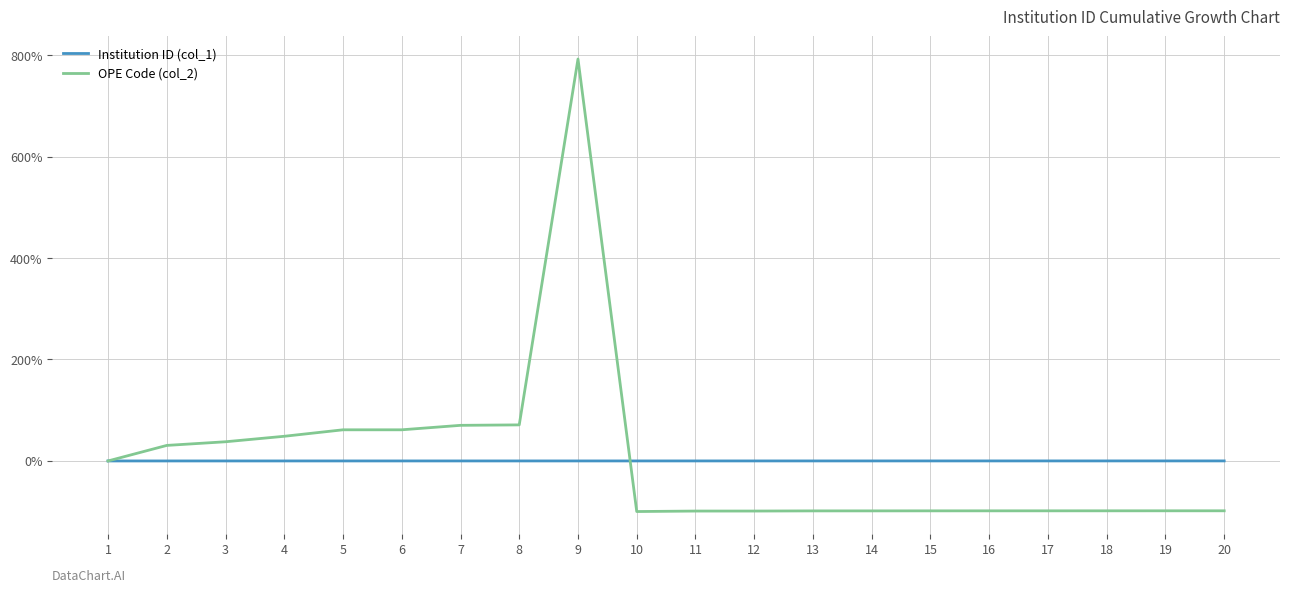

What is the average value of the OPE Code (col_2) series?

4.5